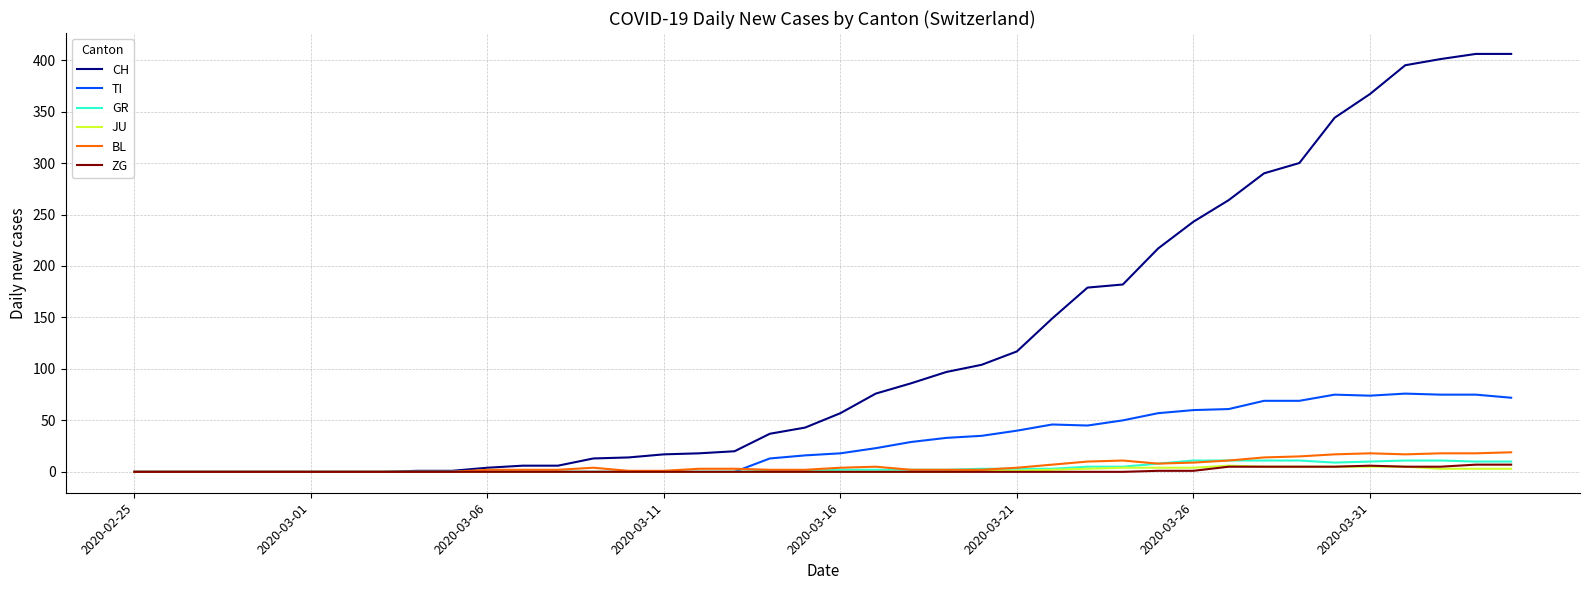

Which series has the largest total across all categories?

CH